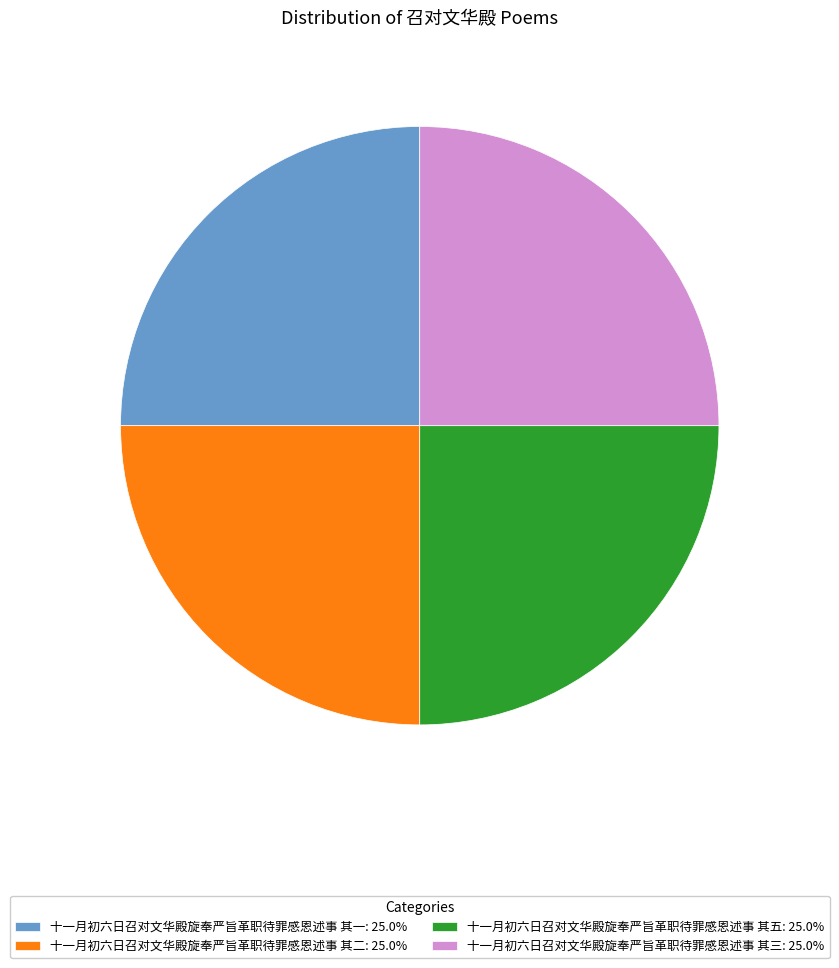

Is 十一月初六日召对文华殿旋奉严旨革职待罪感恩述事 其三: 25.0% the majority of the pie?

No